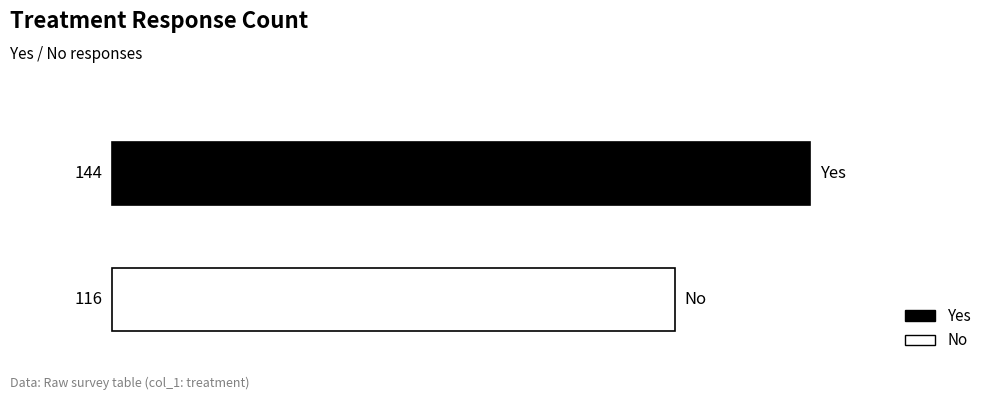

What is the difference between the maximum and minimum values?

28